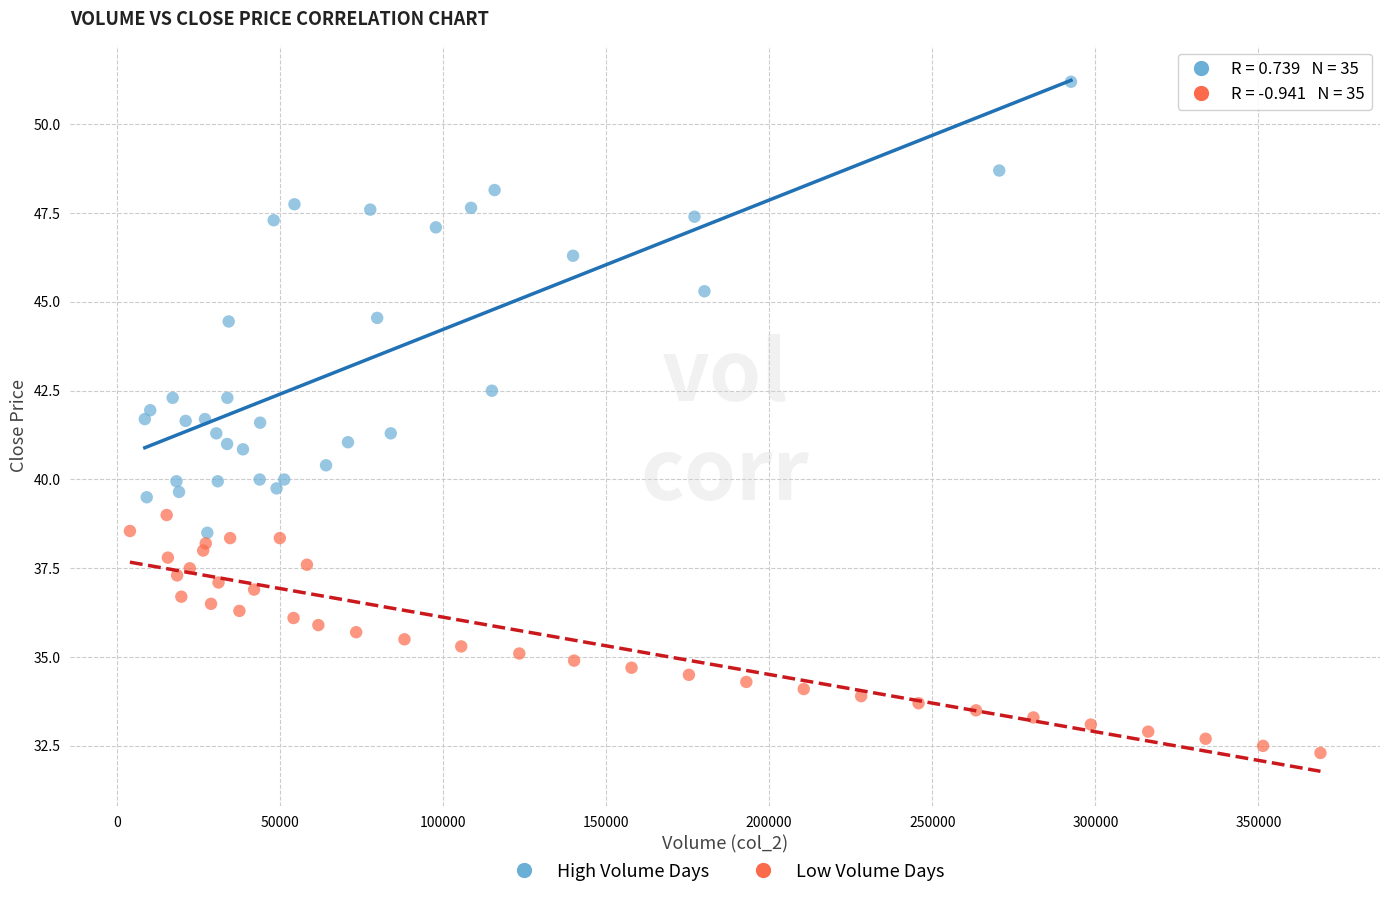

Which series reaches the maximum Y coordinate?

High Volume Days